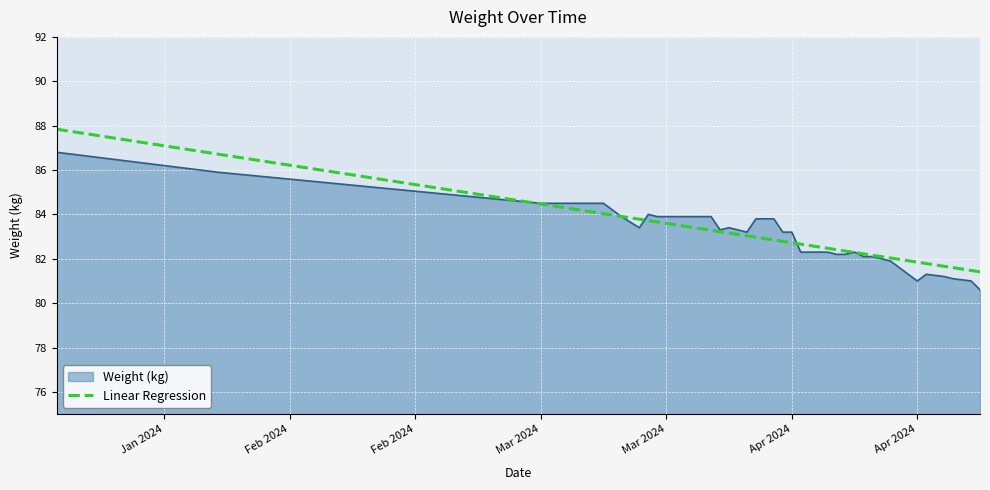

List the series in order of their peak value, highest first.

Linear Regression, Weight (kg)